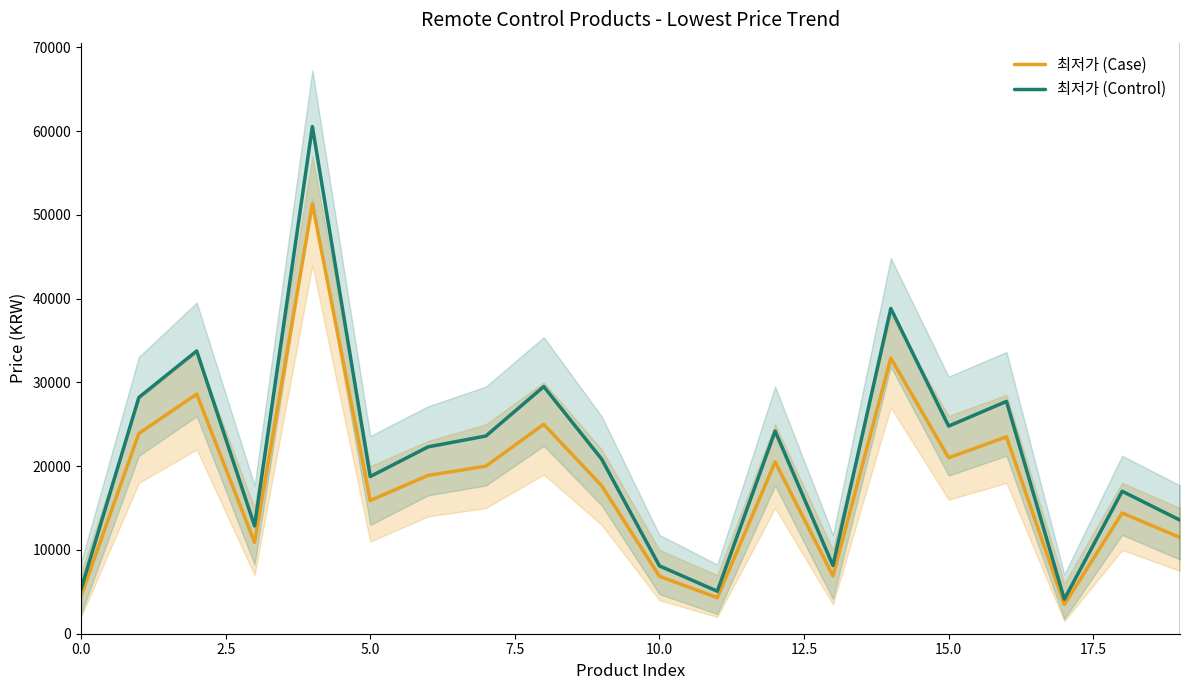

True or false: 최저가 (Control) and 최저가 (Case) cross at least once.

False